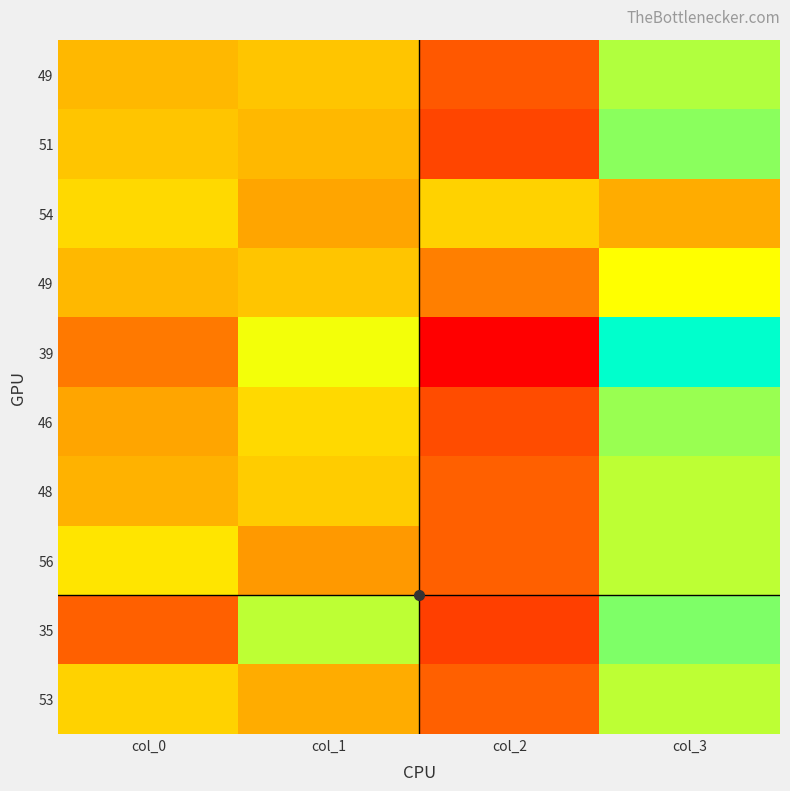

At which category is the sum across all series the highest?

col_3